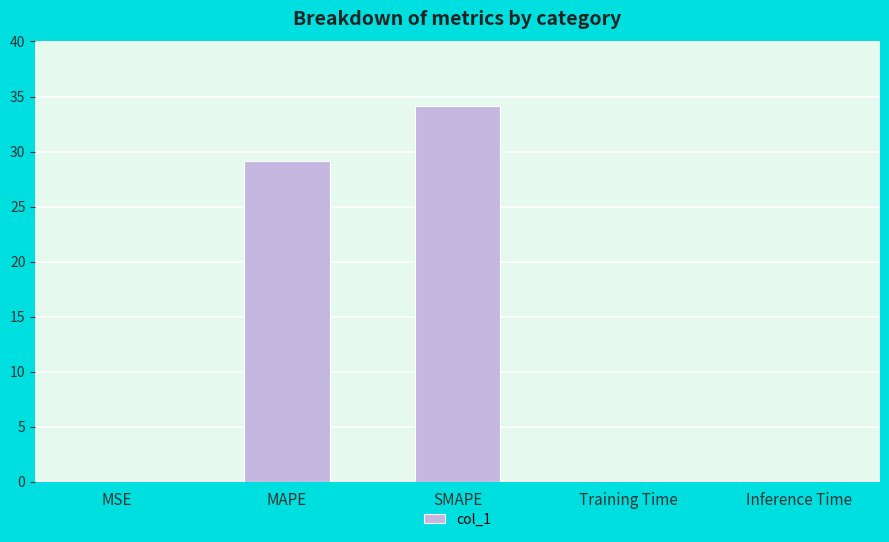

The value at MAPE is 29.2. True or false?

True